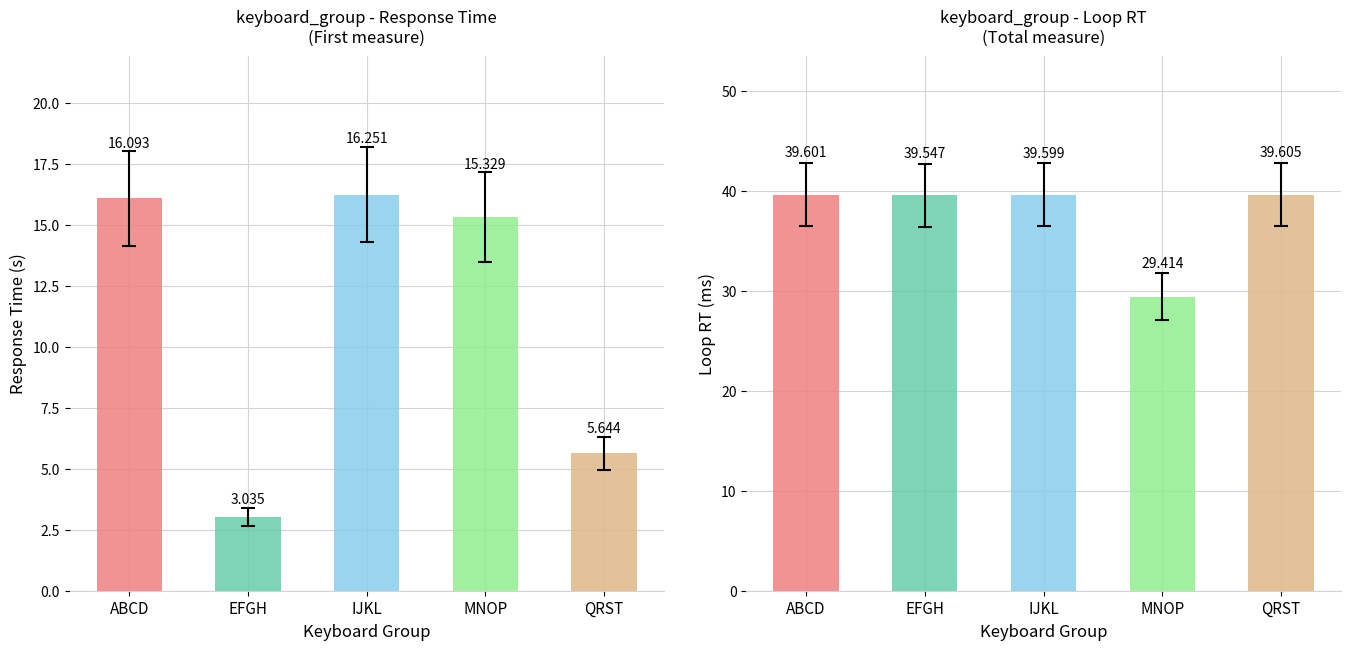

How many distinct data groups are displayed?

2